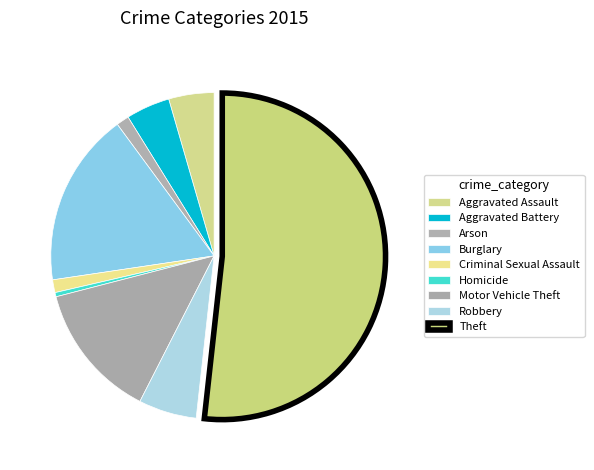

To the nearest percent, what is the difference between the Aggravated Assault and Theft slice percentages?

47%